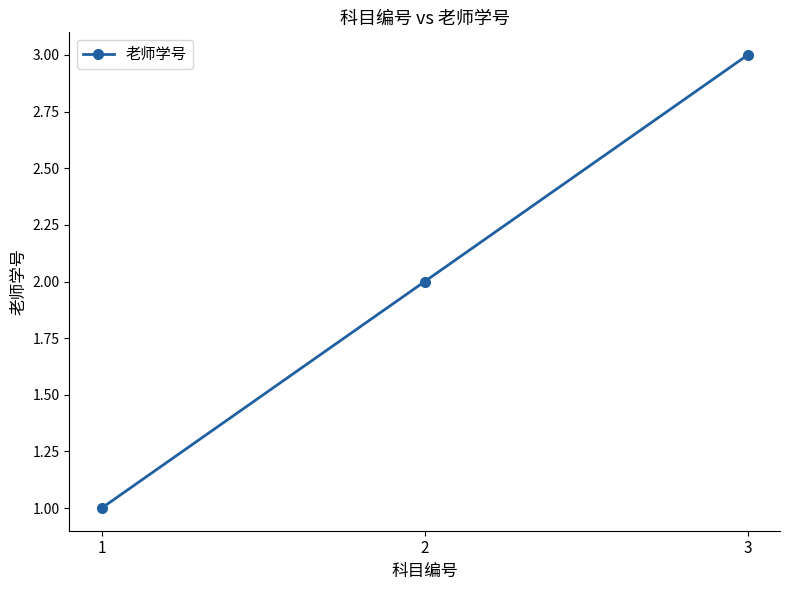

Read the value at 2.

2